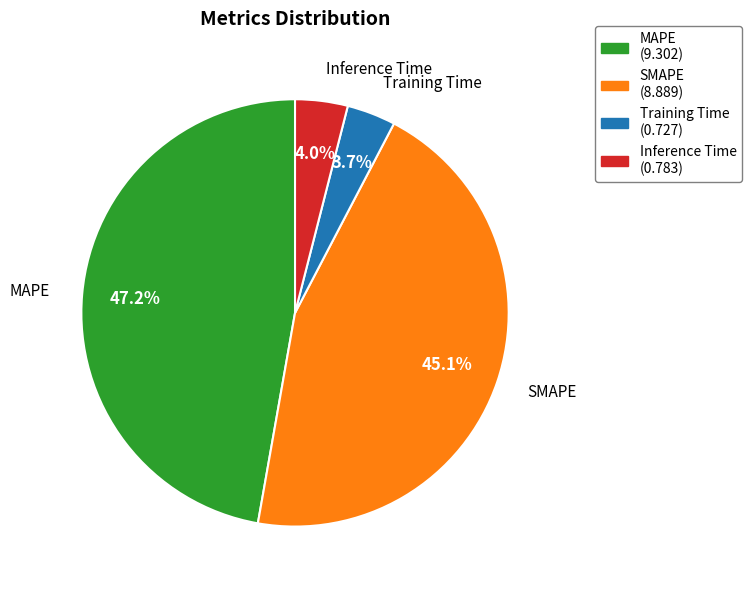

How many slices are in this pie chart?

4